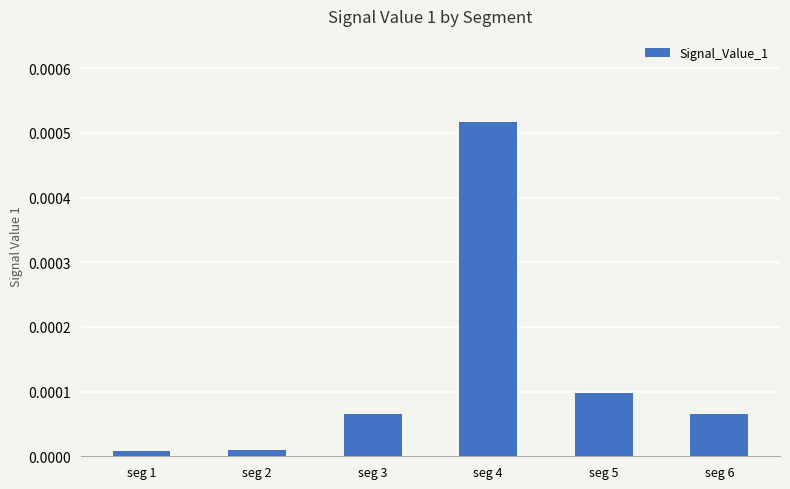

Which category has the highest value across all series?

seg 4